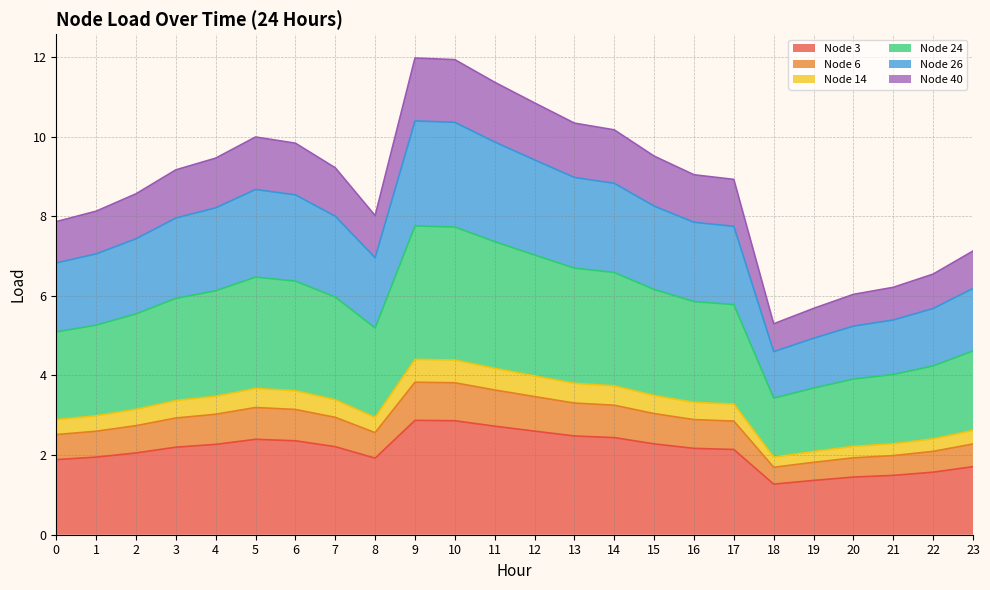

True or false: Node 24 has more than 0 interior local peaks.

True